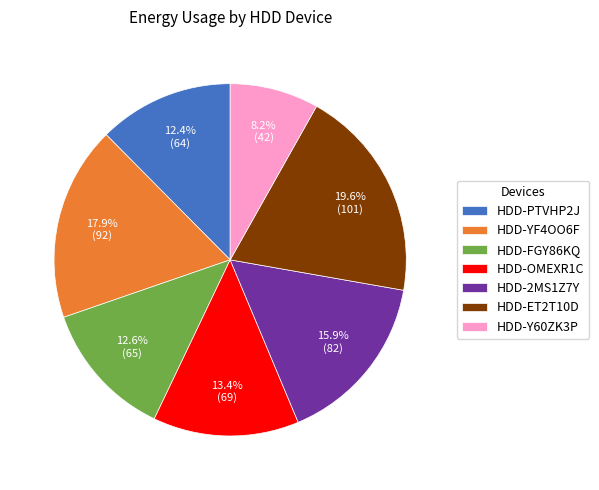

To the nearest percent, what percentage of the pie is HDD-PTVHP2J?

12%